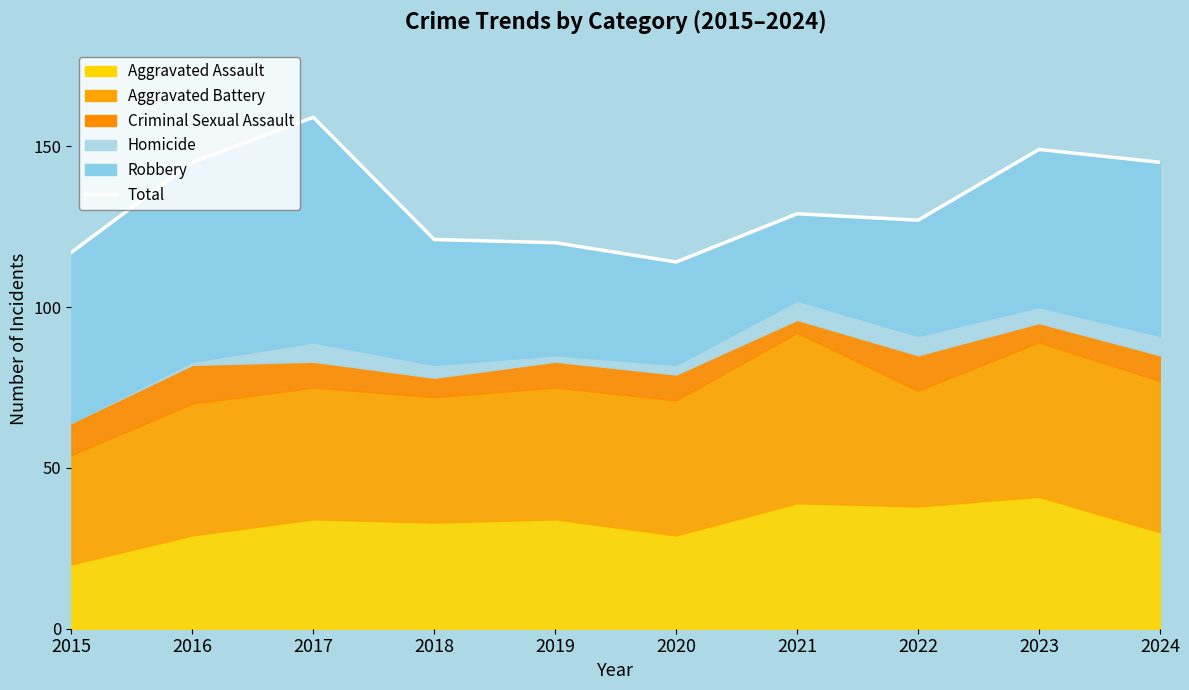

True or false: the data shows 145 at 2024.

True